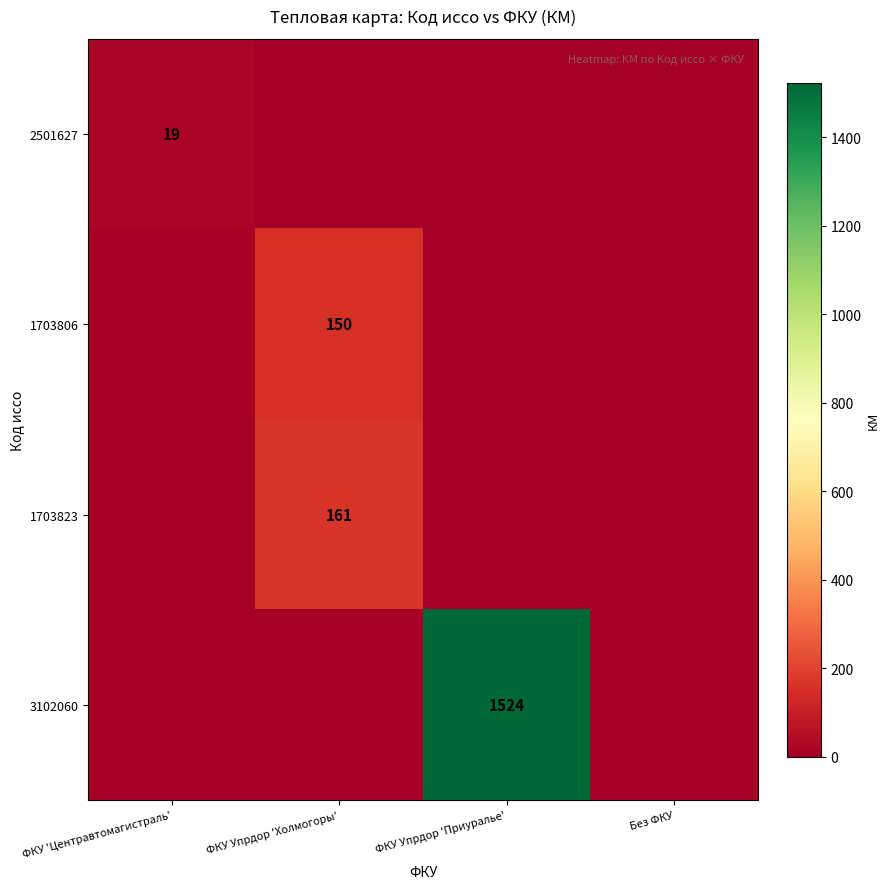

What is the difference between the maximum and minimum values in the 2501627 series?

19